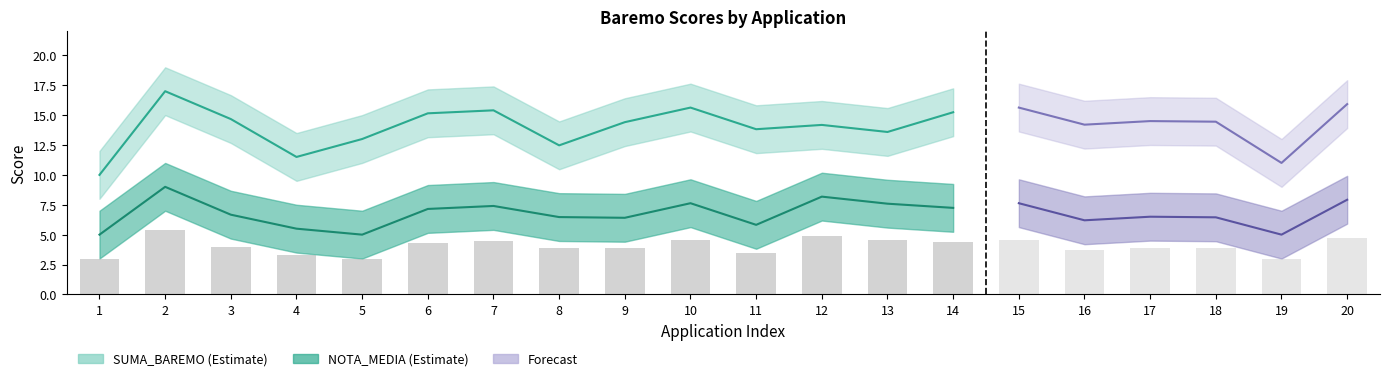

How many data points in NOTA_MEDIA are above 7?

7